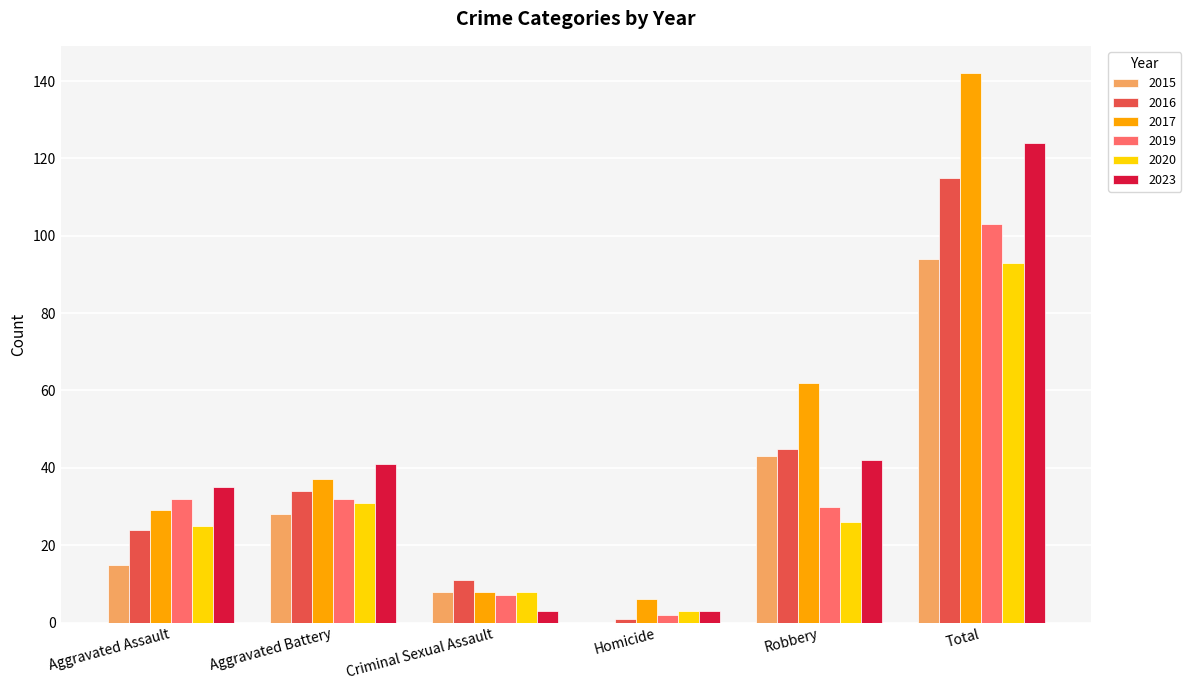

Which series has the largest total across all categories?

2017